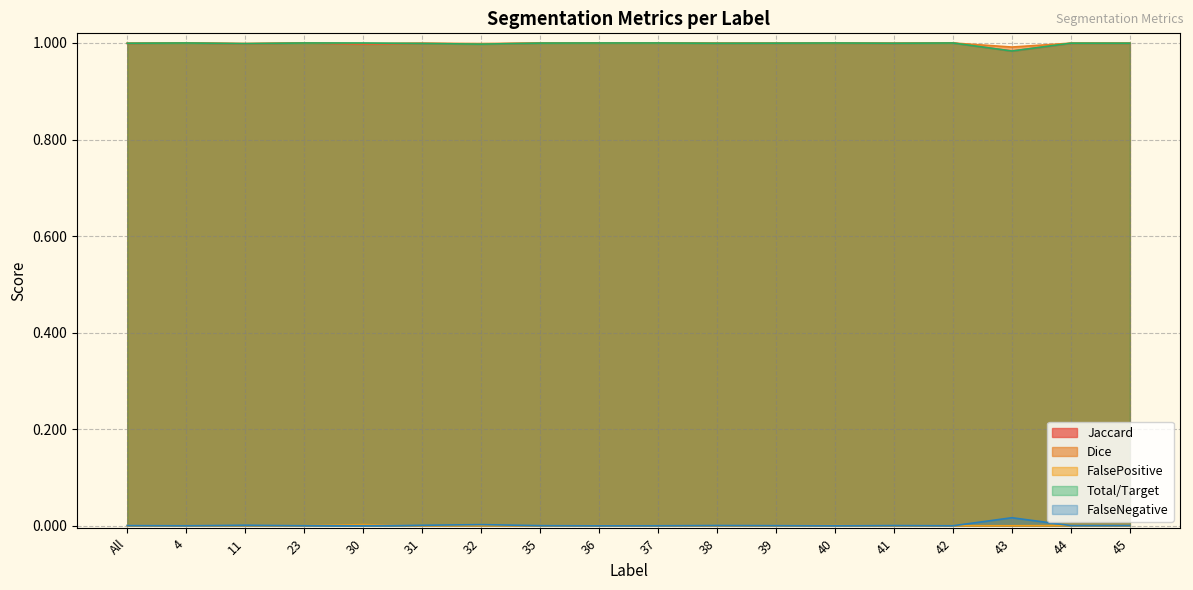

Where do Total/Target and Dice first cross each other?

30 and 31